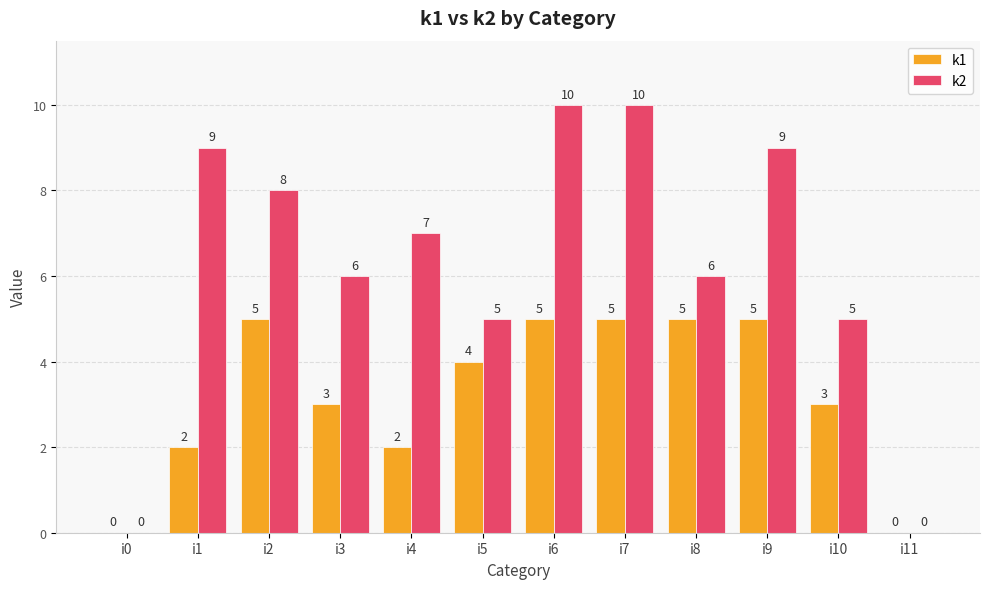

Reading right to left, list all the values displayed in this chart.

k1: i11=0	i10=3	i9=5	i8=5	i7=5	i6=5	i5=4	i4=2	i3=3	i2=5	i1=2	i0=0
k2: i11=0	i10=5	i9=9	i8=6	i7=10	i6=10	i5=5	i4=7	i3=6	i2=8	i1=9	i0=0